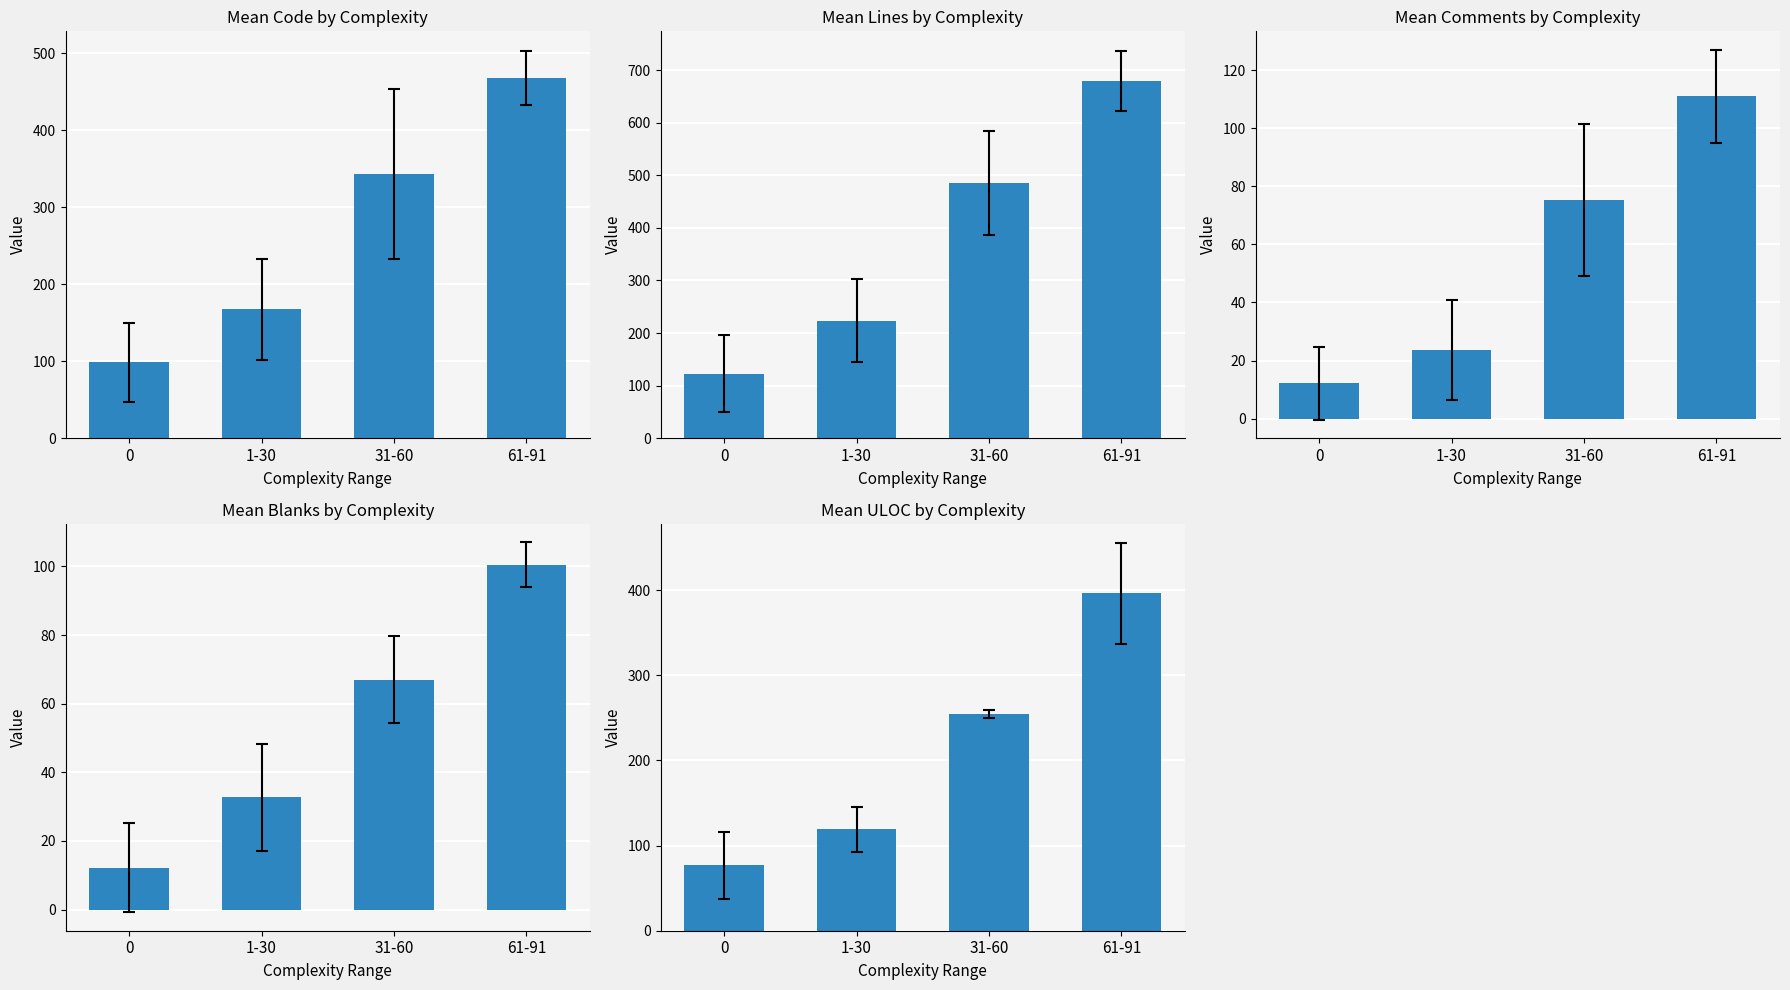

Where does the Comments series first go above 75?

31-60